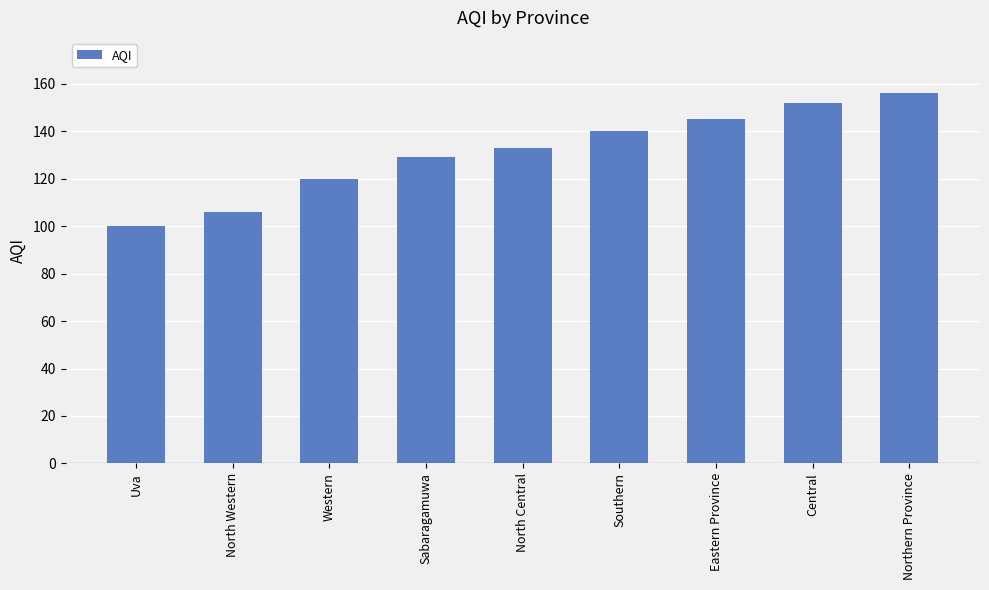

At which category does the chart reach its peak across all series?

Northern Province